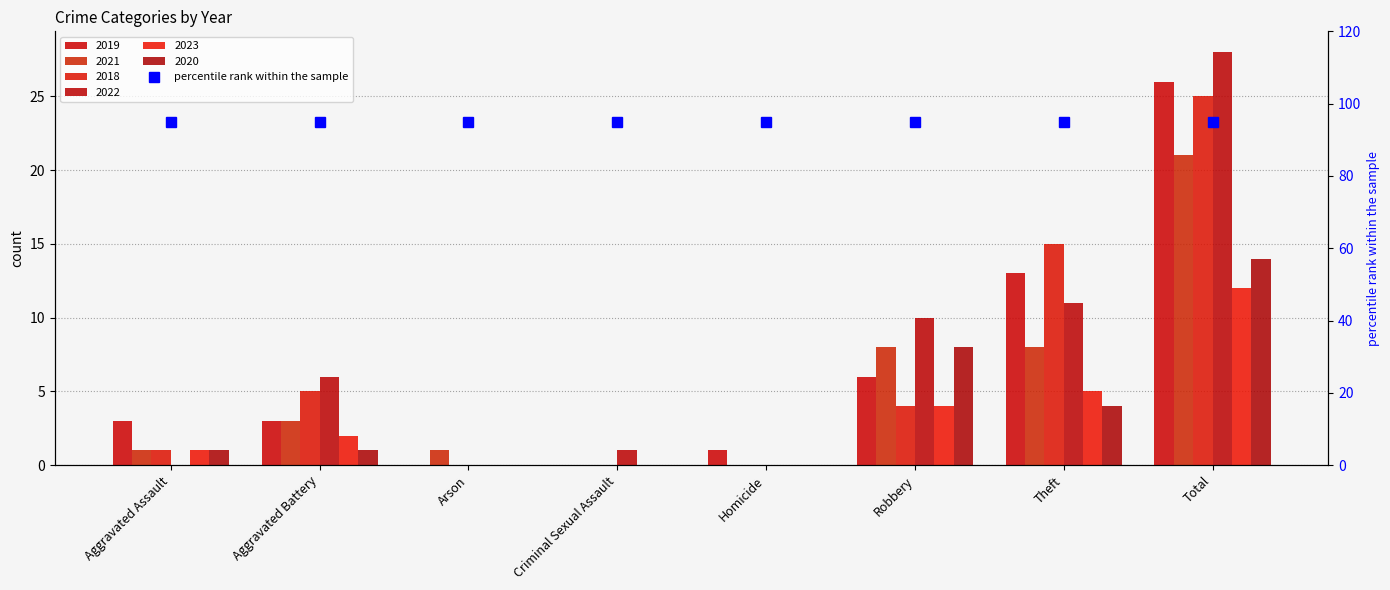

What is the maximum value for 2022?

28